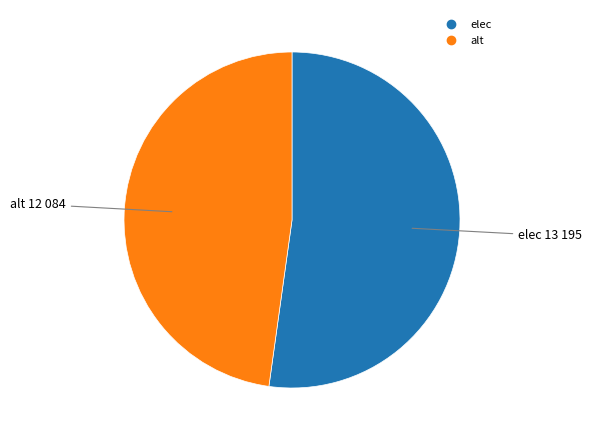

Which has a higher value, alt or elec?

elec